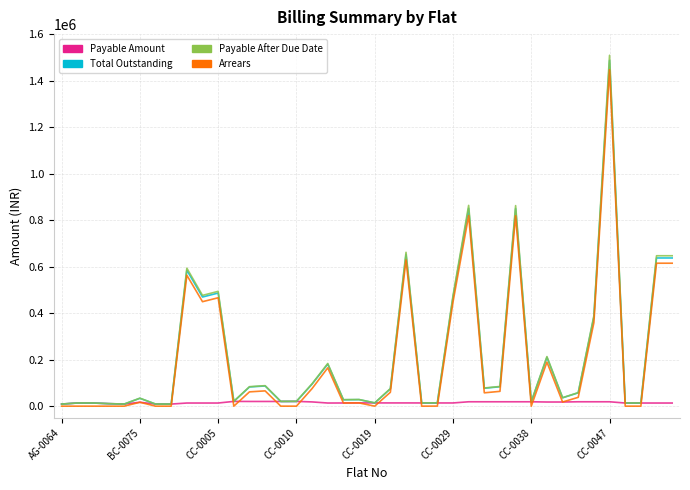

Which series has the largest range (max minus min)?

Payable After Due Date